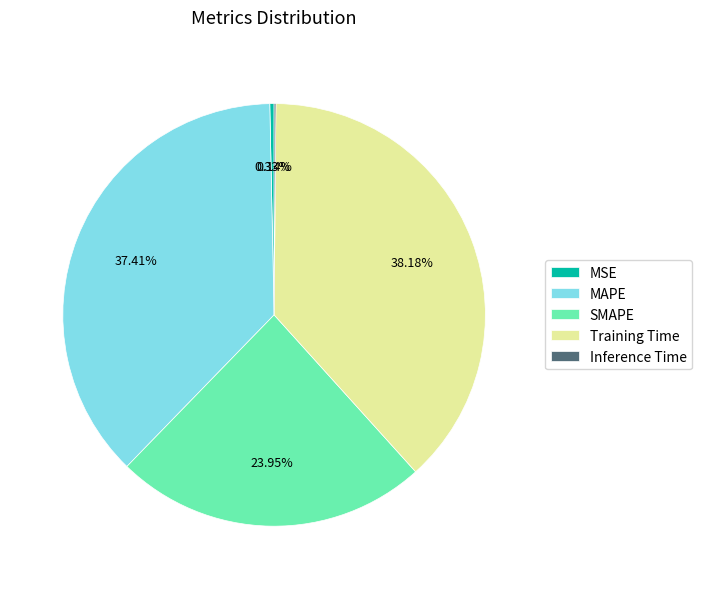

What is the largest slice in the pie chart?

Training Time